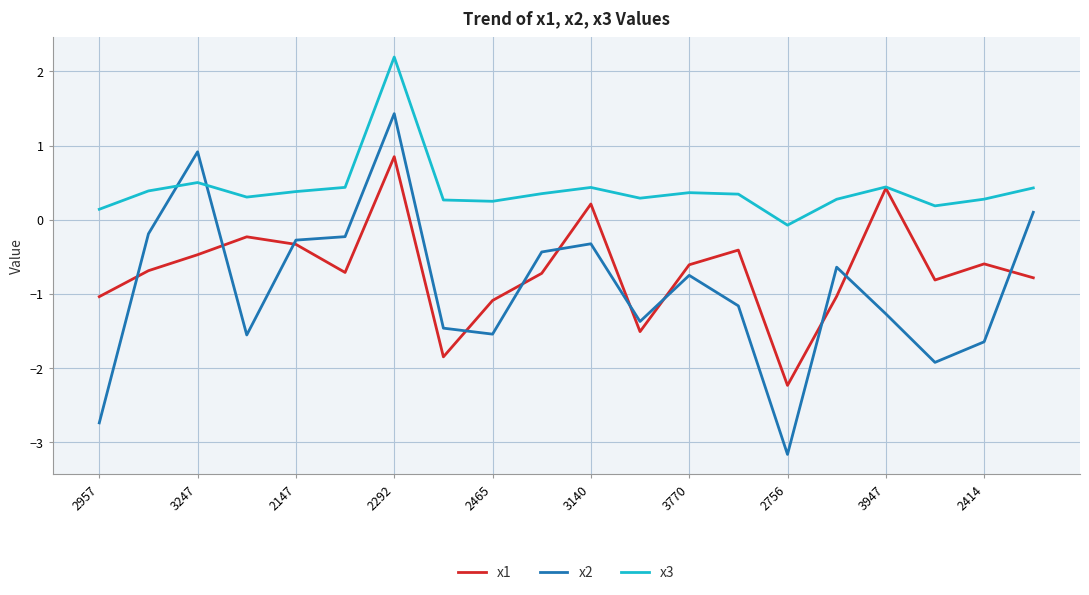

List the series in order of their overall mean, highest first.

x3, x1, x2